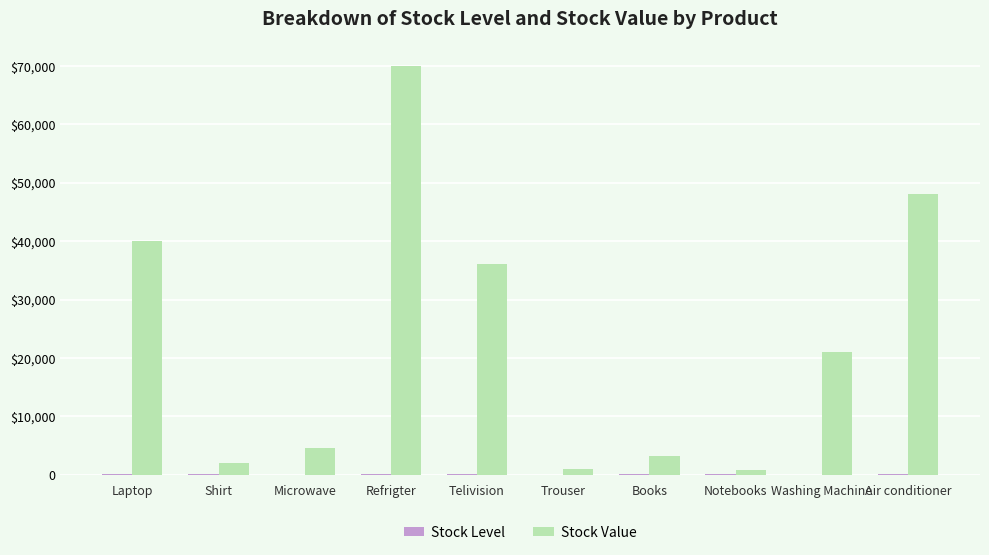

Rank the series by their maximum value, from lowest to highest.

Stock Level, Stock Value